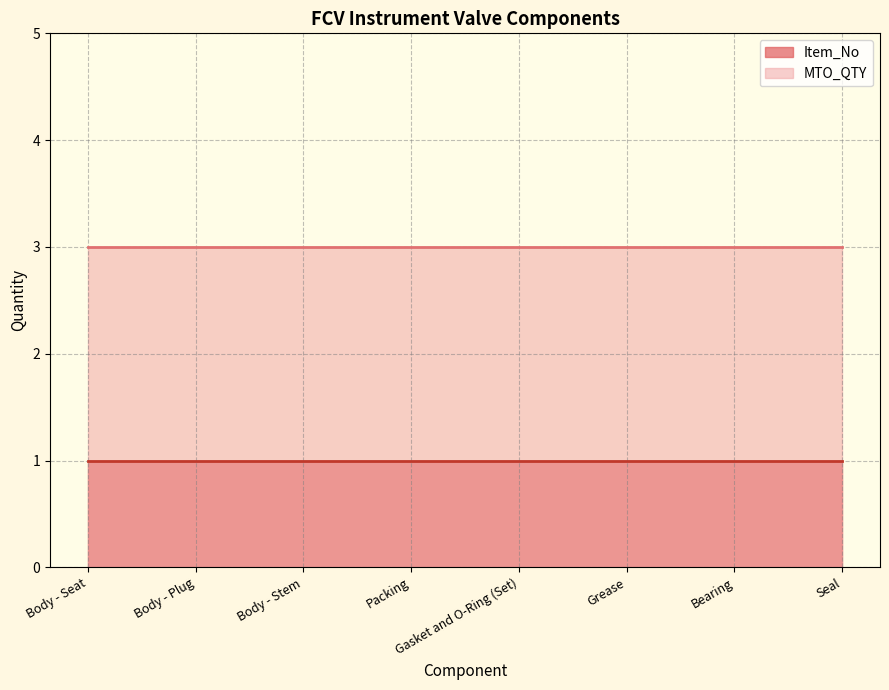

Reading left to right, list all the values displayed in this chart.

Item_No: 1	1	1	1	1	1	1	1
MTO_QTY: 3	3	3	3	3	3	3	3